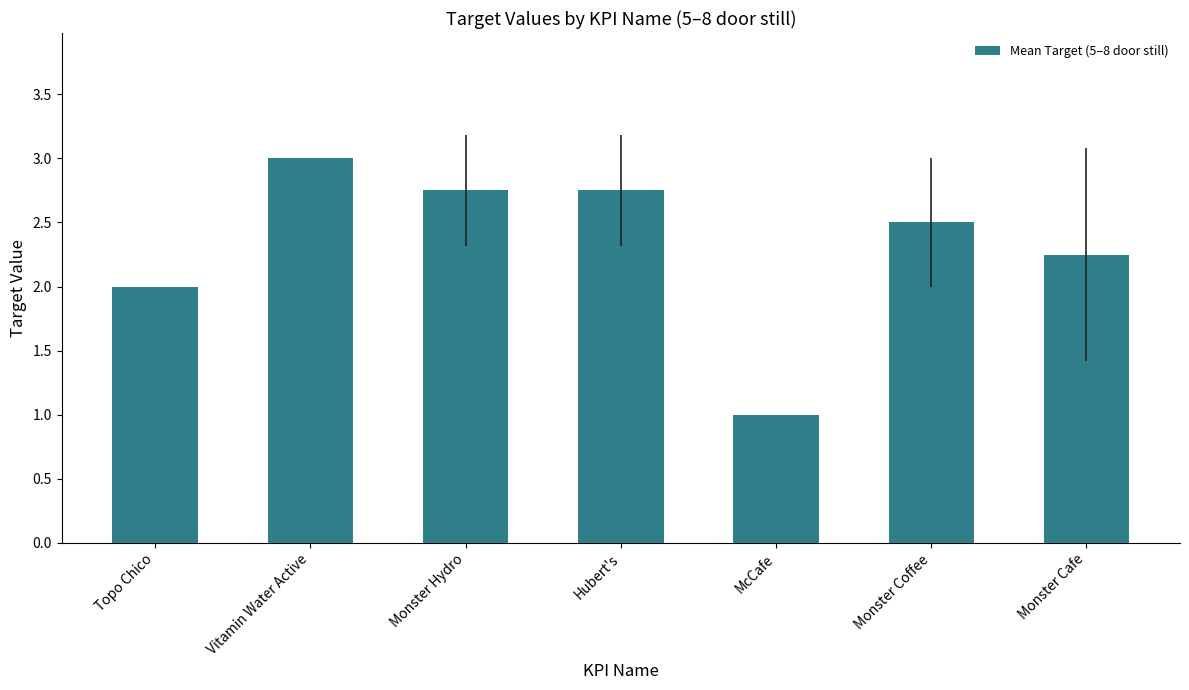

True or false: the data shows 4.8 at Monster Hydro.

False